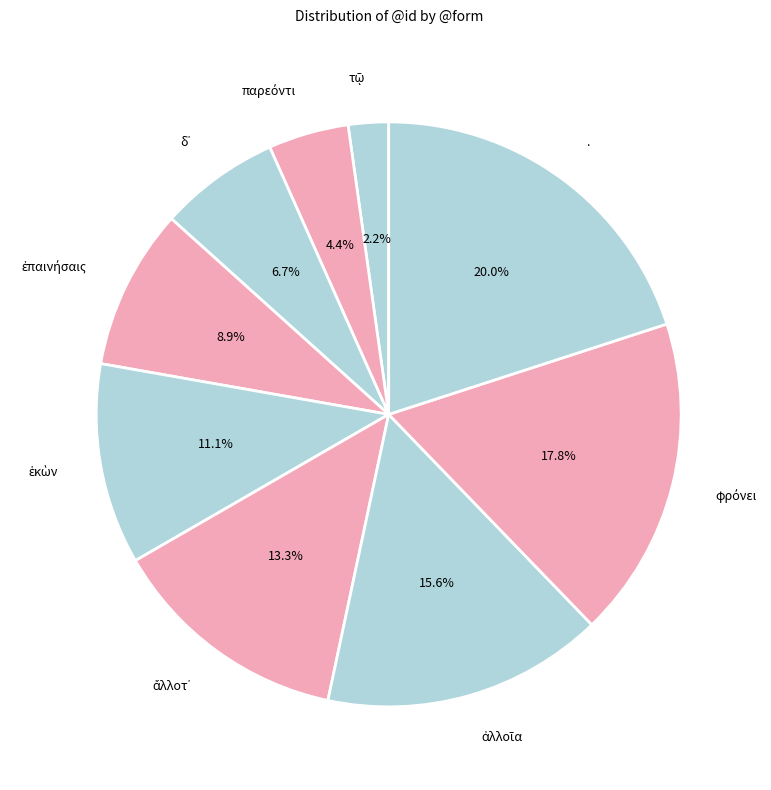

How many segments does this pie chart have?

9